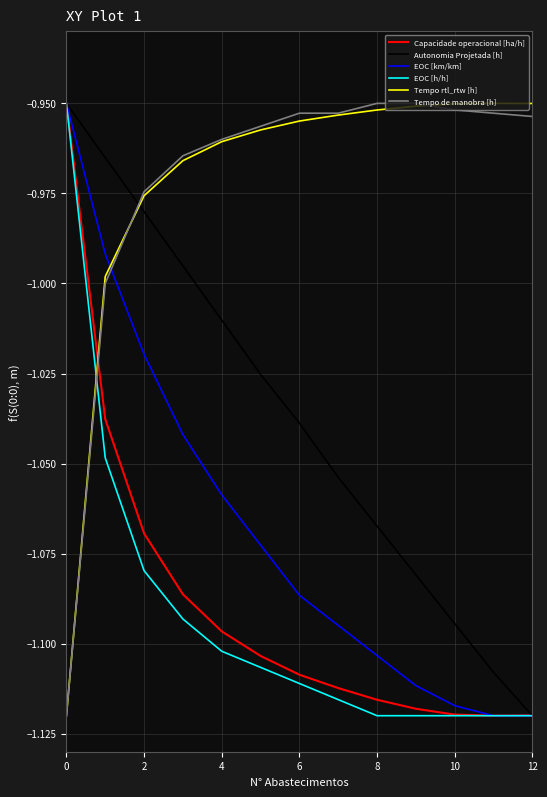

True or false: Tempo rtl_rtw [h] and Tempo de manobra [h] cross at least once.

True